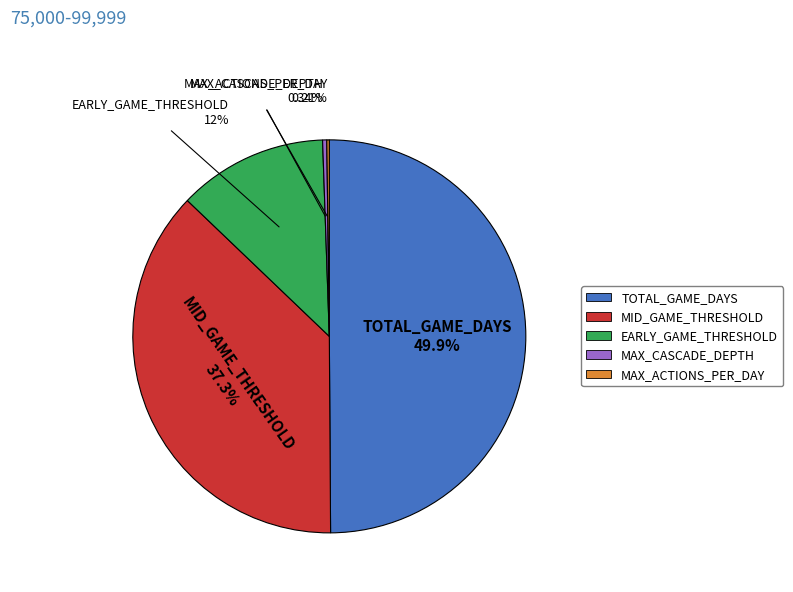

What percentage is the EARLY_GAME_THRESHOLD slice, to the nearest percent?

12%